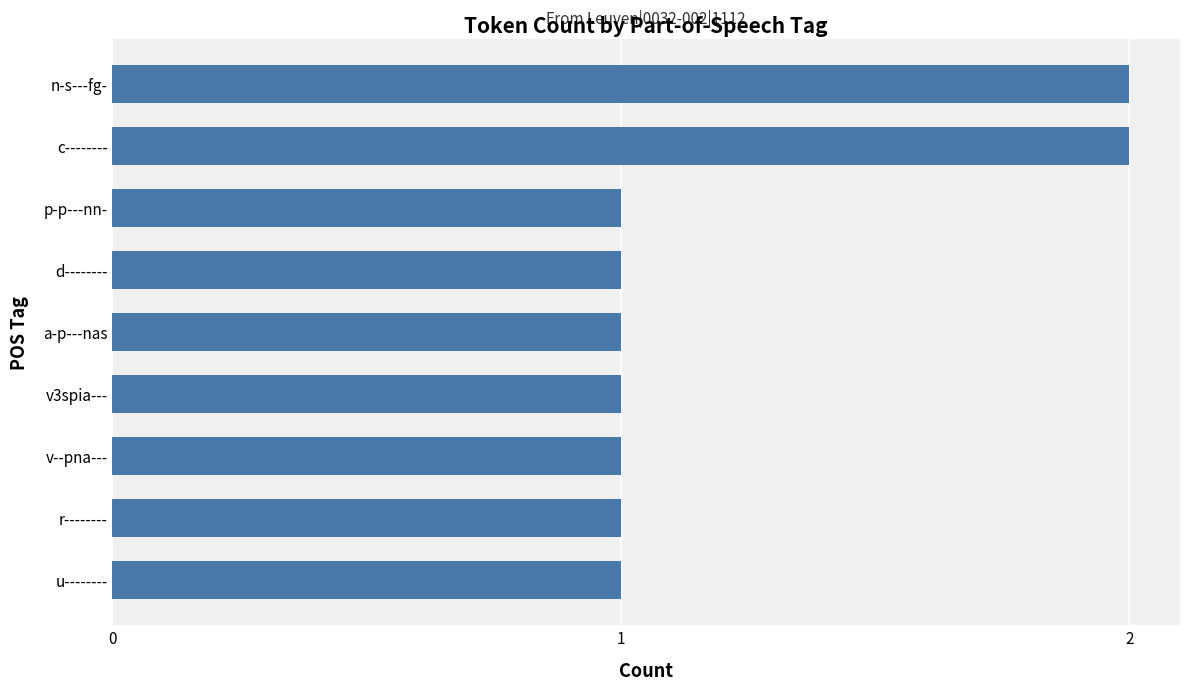

What is the value of the 6th bar from the top?

1